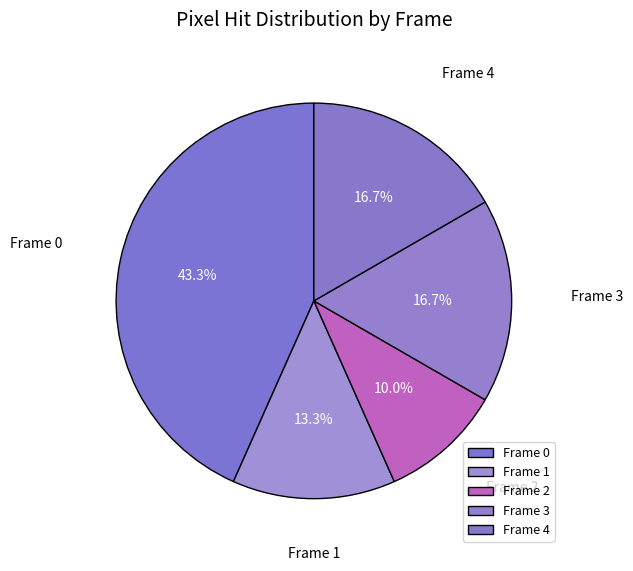

What percentage do Frame 0 and Frame 3 together represent?

60.0%